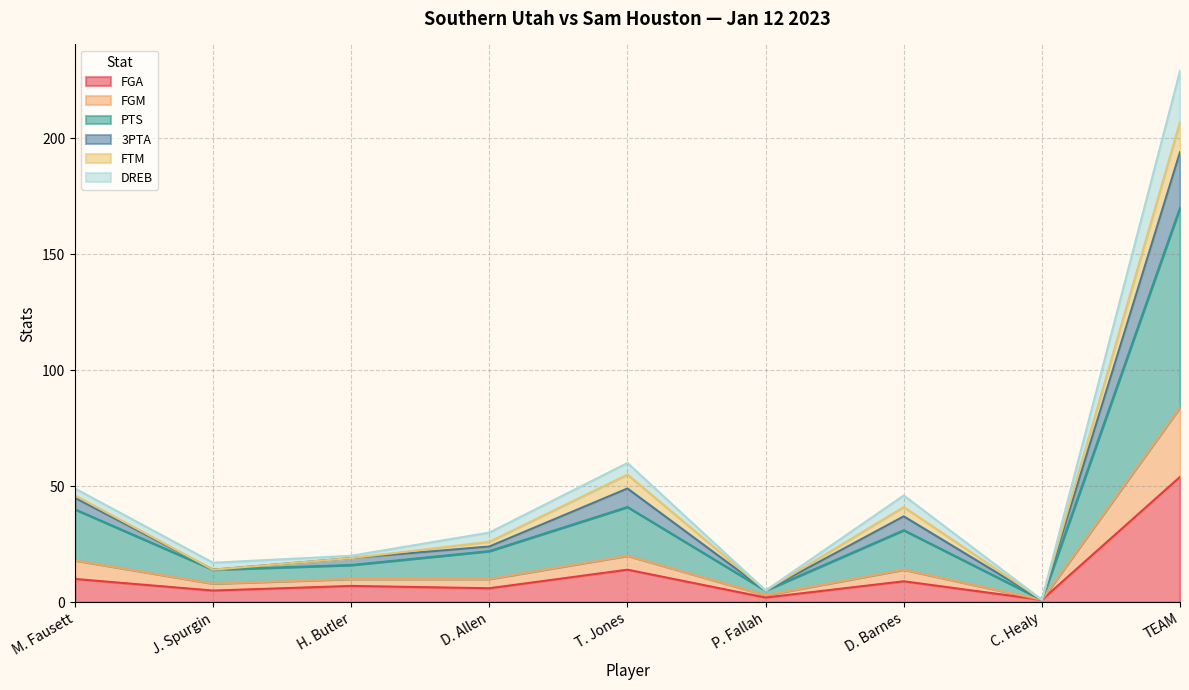

True or false: FGA has a value of 9 at D. Barnes.

True